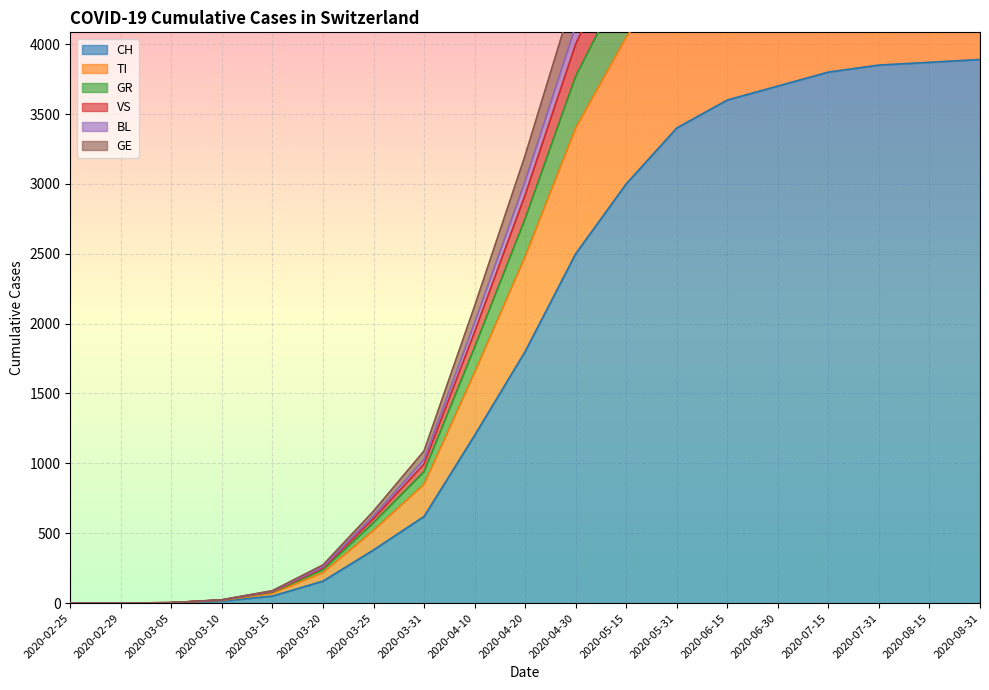

How many lines are shown in the chart?

6